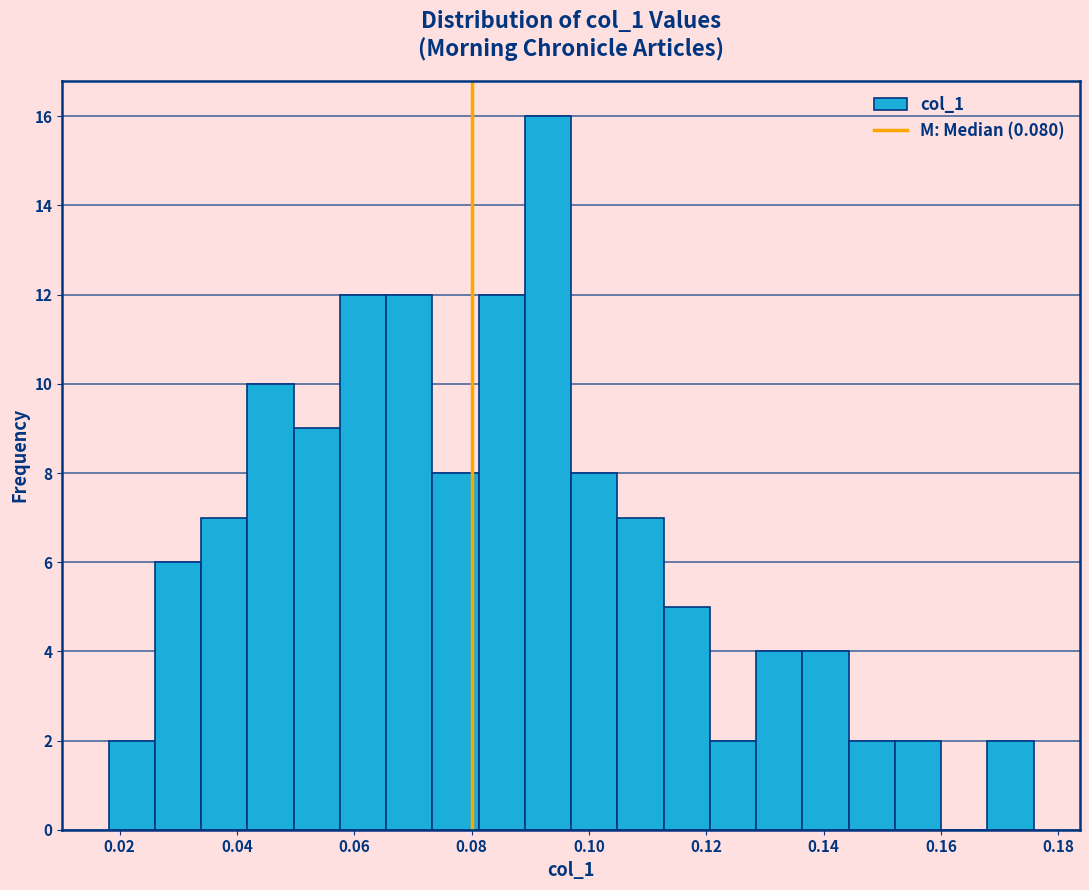

Around what value on the x-axis is the tallest bar? Give the approximate position of its centre, as read against the axis.

0.094